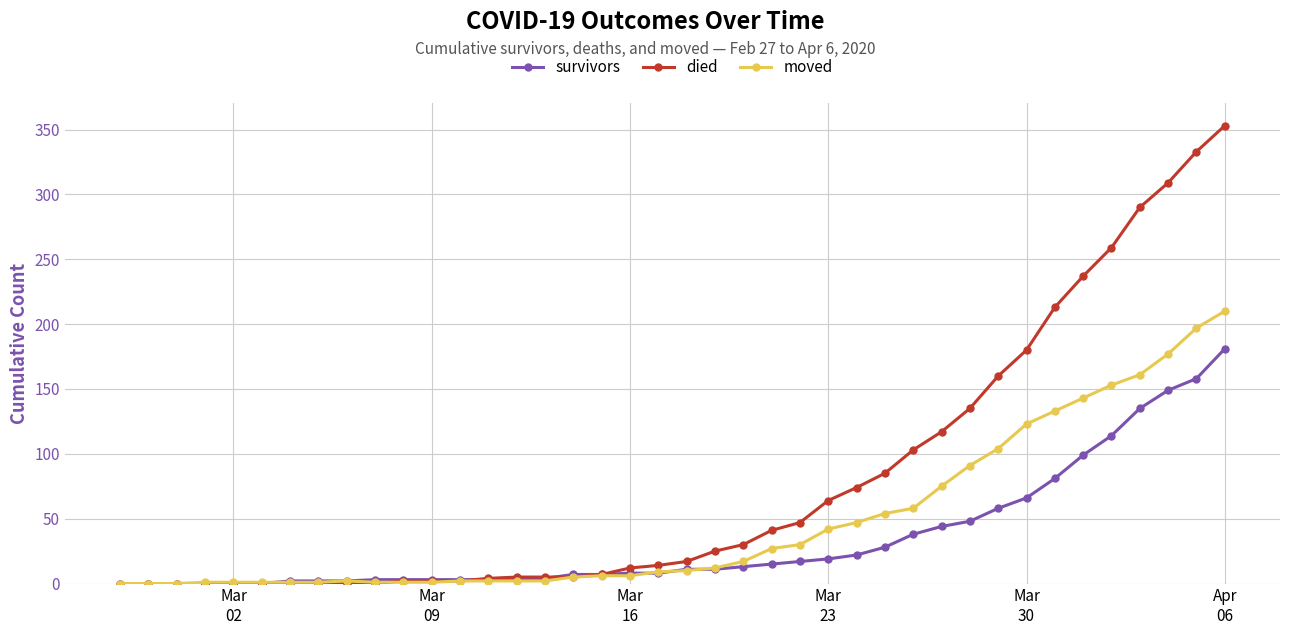

How many data points in died are less than 17?

20